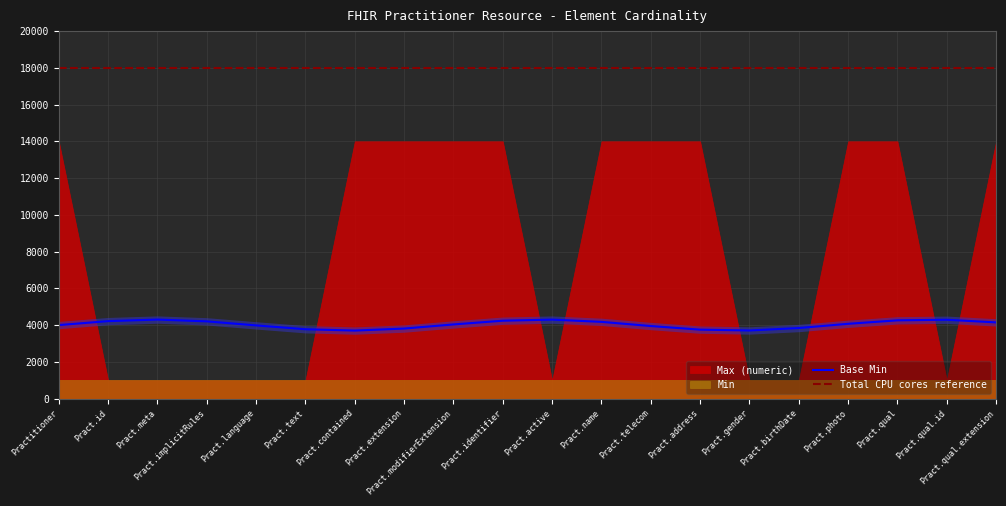

The Total CPU cores reference series shows 18000.0 at Pract.extension. True or false?

True